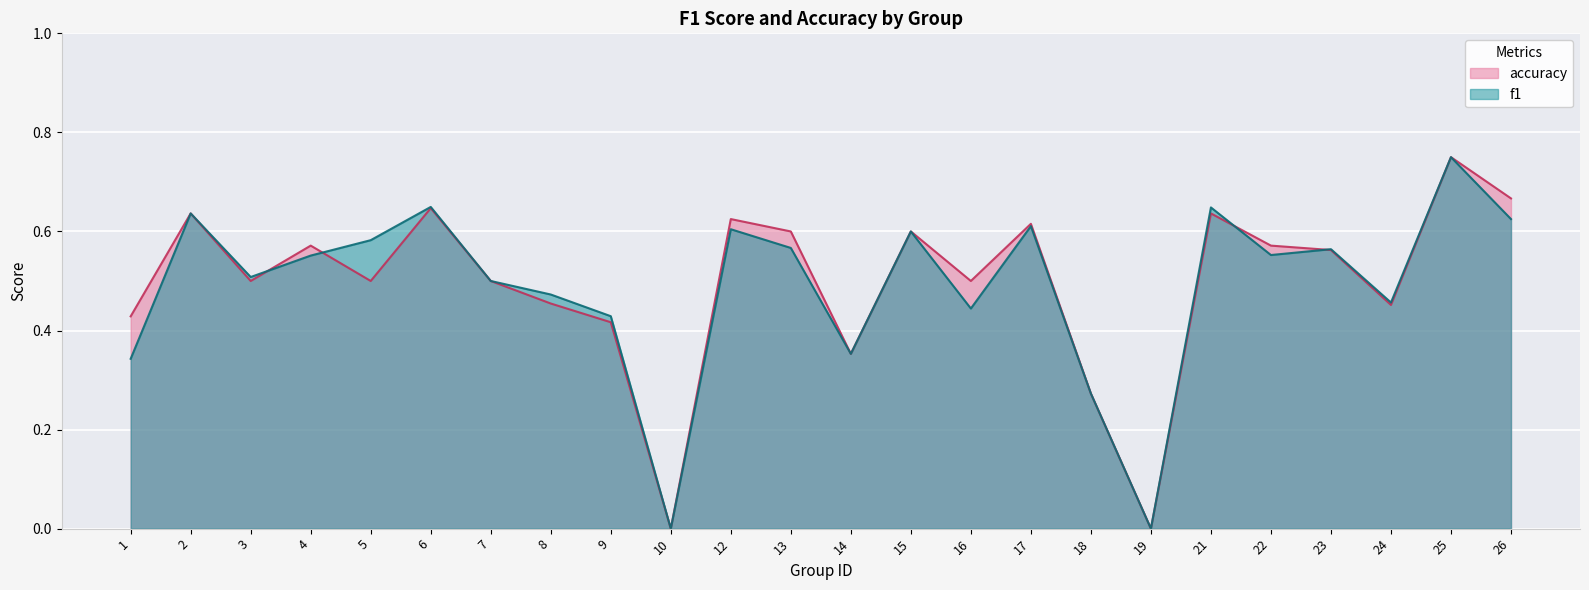

List the labels in order of f1 value, smallest first.

10, 19, 18, 1, 14, 9, 16, 24, 8, 7, 3, 4, 22, 23, 13, 5, 15, 12, 17, 26, 2, 21, 6, 25